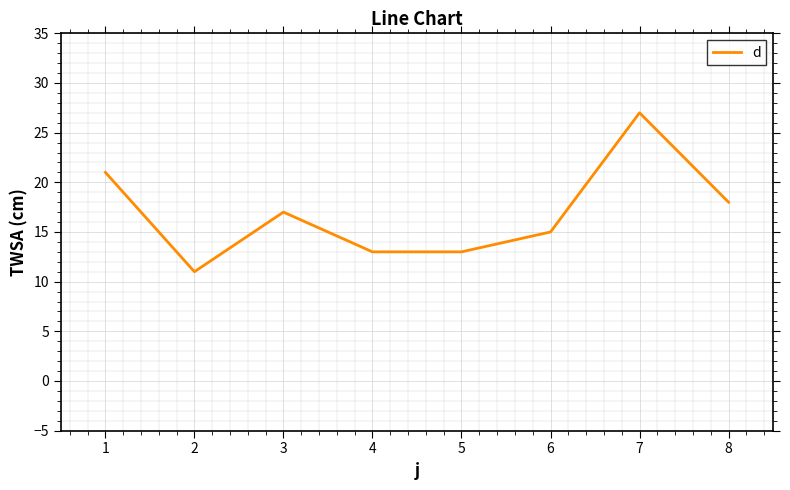

Is it true that the value at 2 is 11?

True